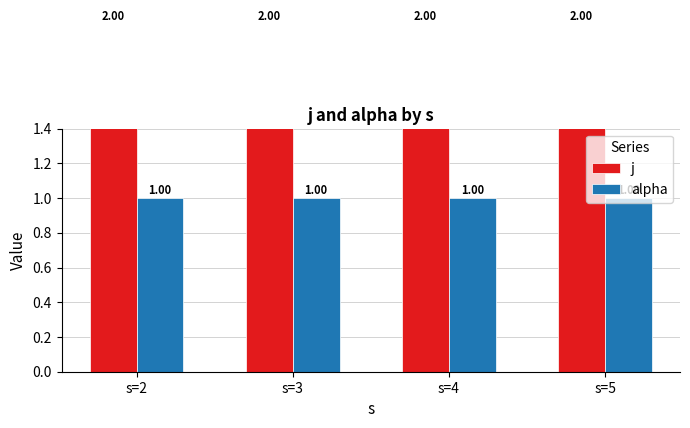

Which label corresponds to the smallest value in the chart?

s=2